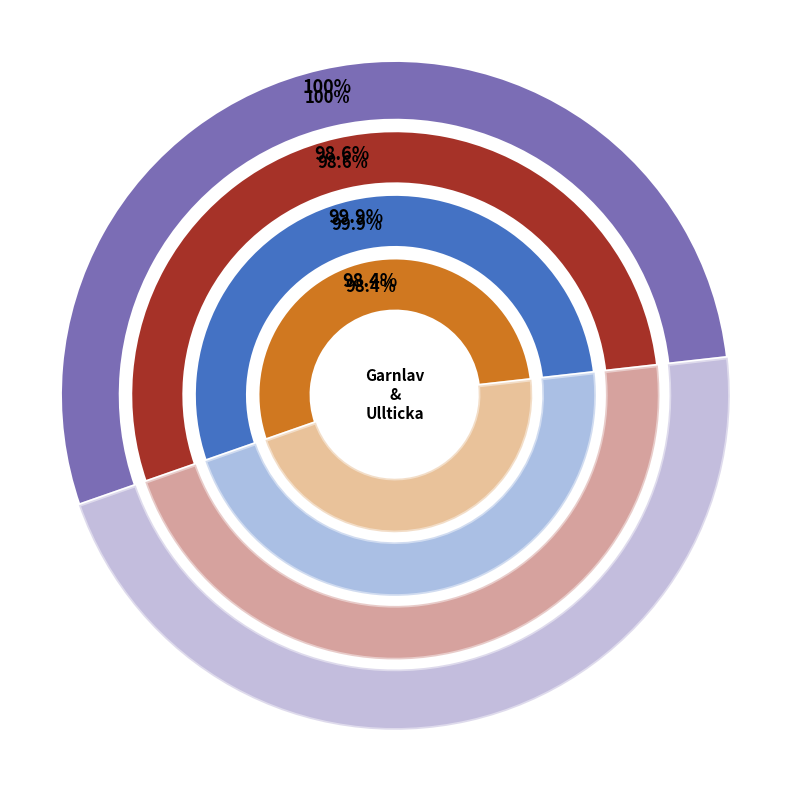

How many slices are in this pie chart?

2